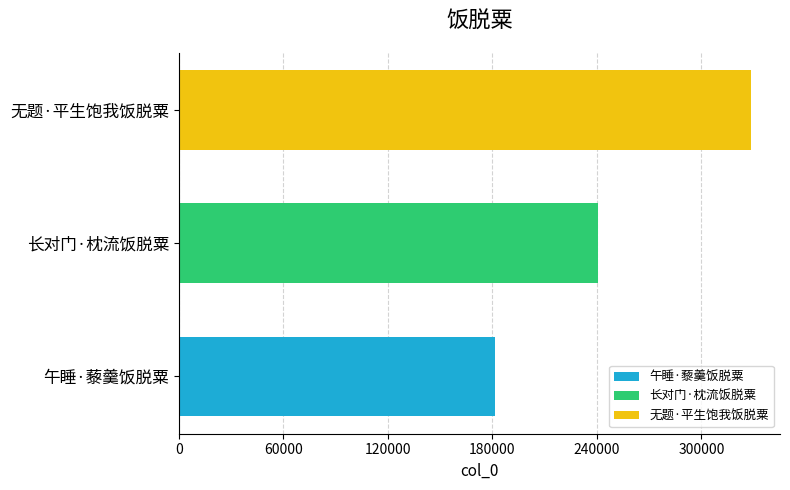

How many categories are shown in the chart?

3